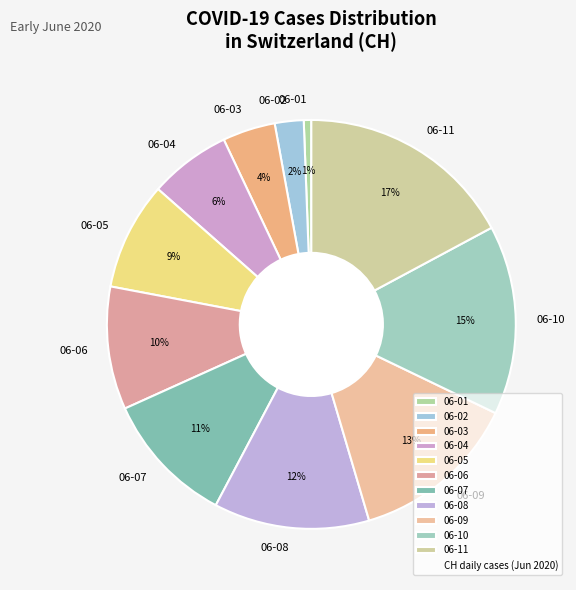

What percentage is the 06-04 slice, to the nearest percent?

6%